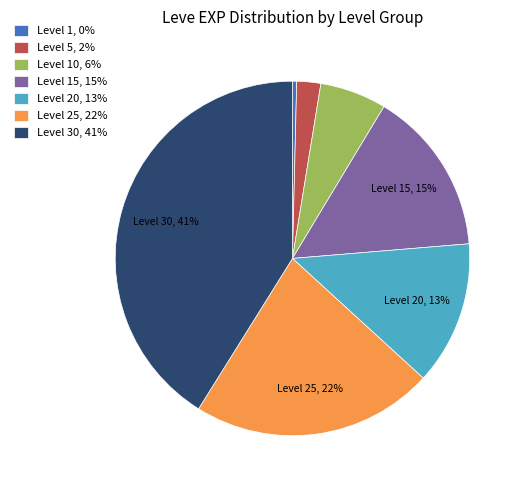

Which has a higher value, Level 30, 41% or Level 10, 6%?

Level 30, 41%